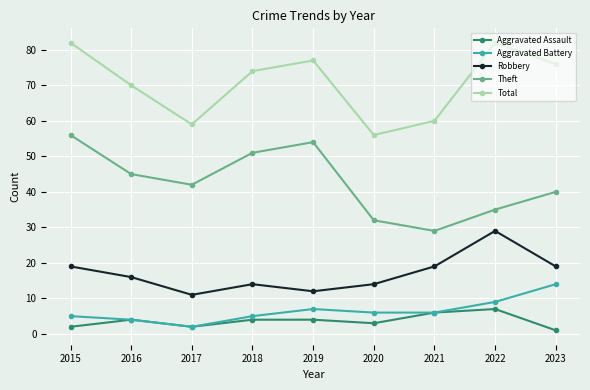

How many lines are shown in the chart?

5